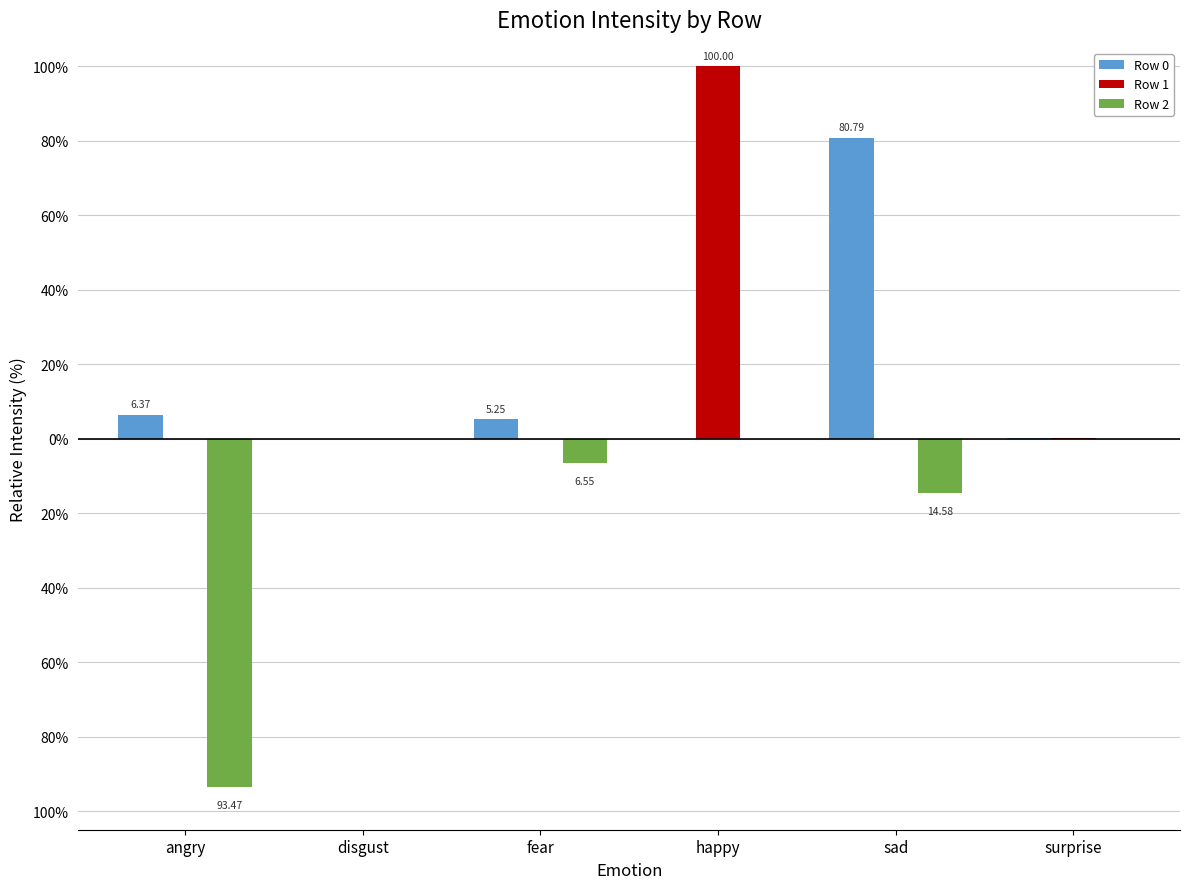

Is it true that Row 2 equals -20.8 at sad?

False